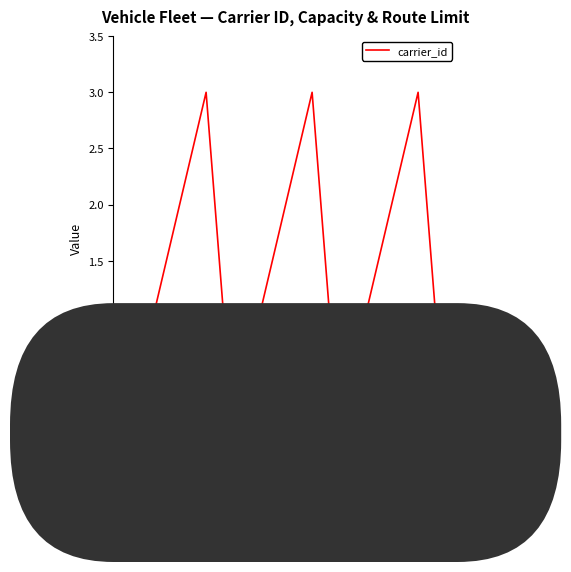

What is the change in value from v5 to v6?

+1